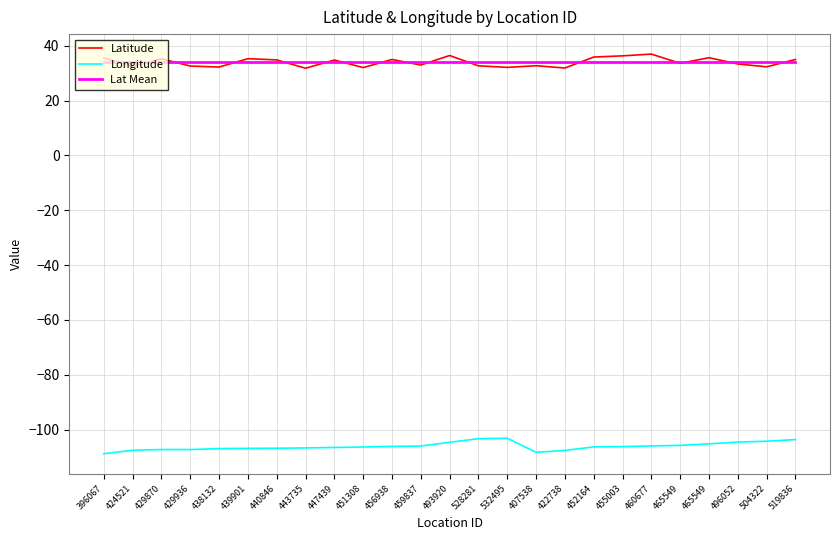

What are all the series names shown in the legend?

Latitude, Longitude, Lat Mean